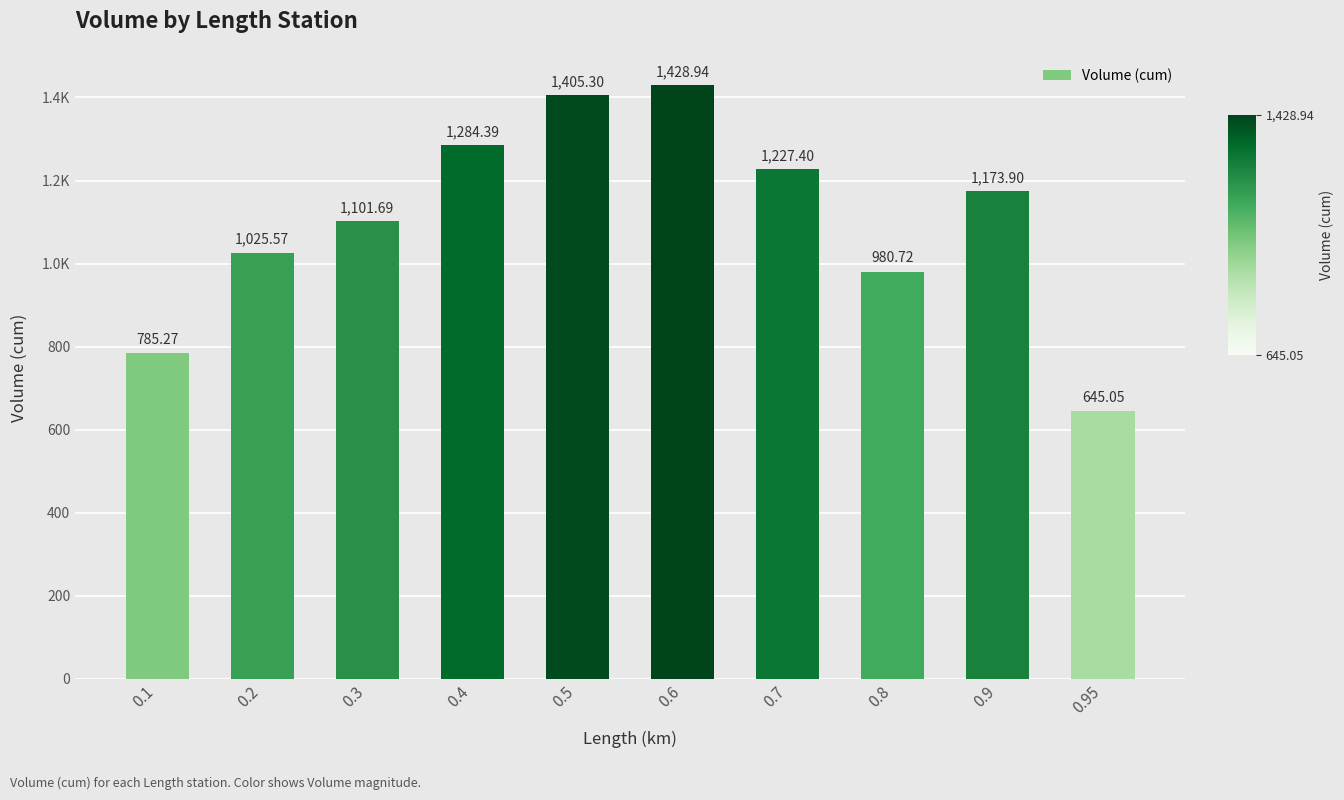

Are the bars horizontal?

No